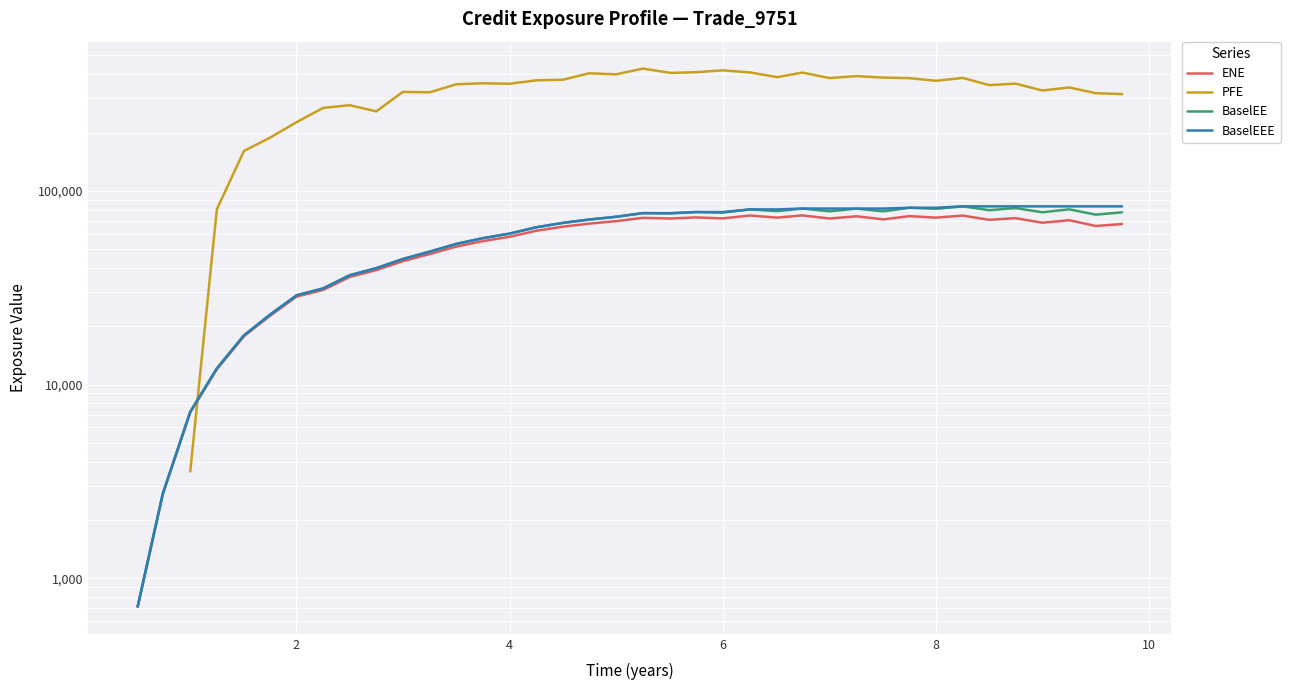

At 8, list the series in order from largest to smallest.

PFE, BaselEEE, BaselEE, ENE